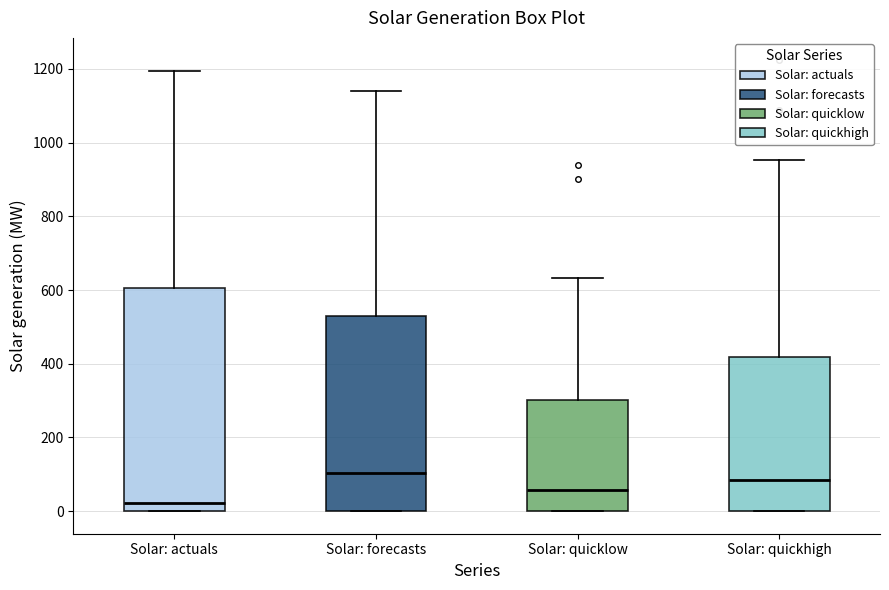

Comparing the boxes themselves (not the whiskers), which one is the tallest?

Solar: actuals